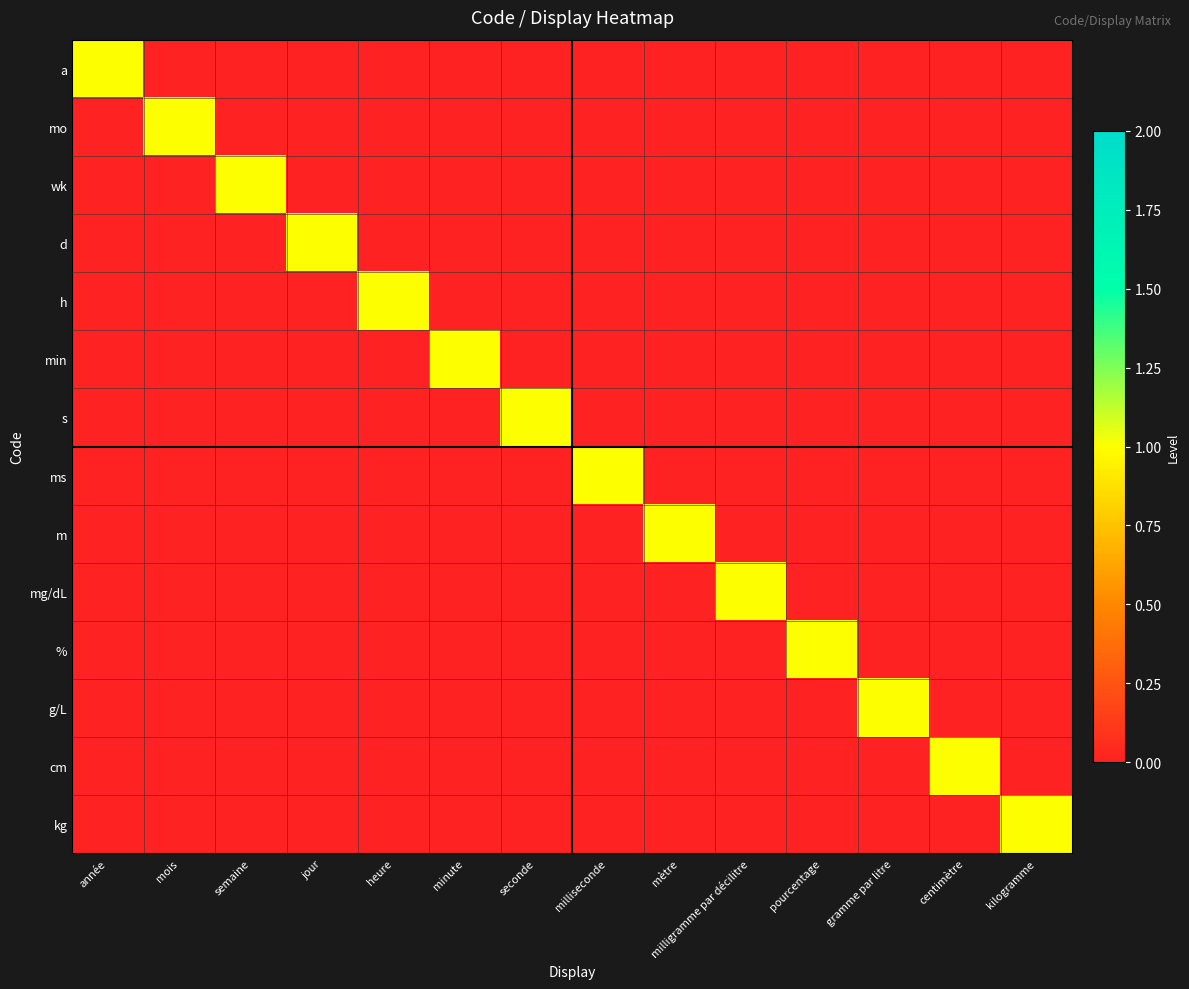

How many series are shown in this chart?

14